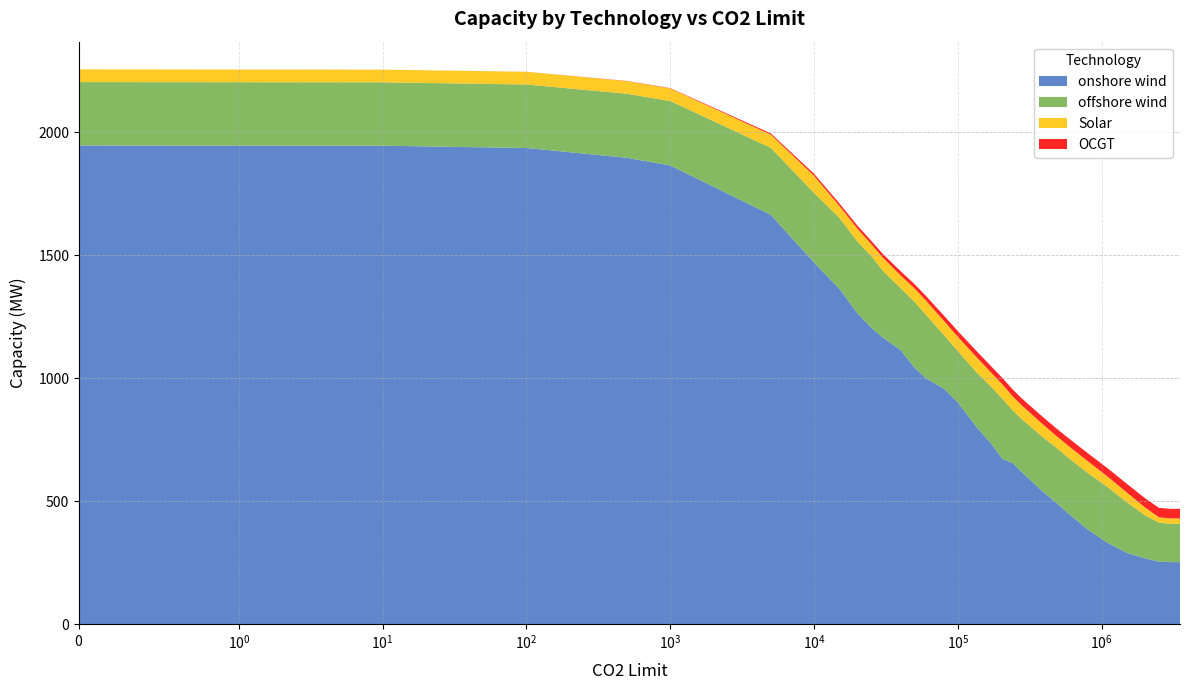

Reading left to right, what are all the values shown in this chart?

onshore wind: 1946.2	1945.1	1935.9	1896.0	1864.9	1664.1	1470.3	1363.4	1264.2	1204.8	1165.9	1114.5	1042.7	999.8	957.4	901.5	801.0	735.3	670.9	655.8	621.0	548.0	497.4	454.8	385.1	330.8	290.0	268.1	254.8	252.5	252.5
offshore wind: 257.6	257.7	258.2	260.3	261.9	272.5	282.7	288.3	291.5	291.5	271.4	251.4	267.6	258.0	217.9	209.0	222.5	230.7	244.3	213.7	215.3	220.5	223.6	225.9	229.7	226.6	205.2	174.7	158.2	156.0	156.0
Solar: 51.5	51.5	51.4	51.2	51.1	53.8	69.7	48.4	52.5	48.6	53.3	51.9	54.3	57.5	57.4	57.5	61.8	57.4	58.2	57.4	55.9	52.7	48.2	48.6	48.0	42.6	39.5	32.1	21.7	22.0	22.0
OCGT: 0.0	0.0	0.2	0.9	1.4	5.0	8.4	10.2	12.1	13.3	15.0	16.9	17.6	18.9	21.6	23.1	24.5	25.5	26.1	27.8	28.5	29.7	30.5	31.3	32.5	33.7	35.5	37.4	38.5	38.6	38.6